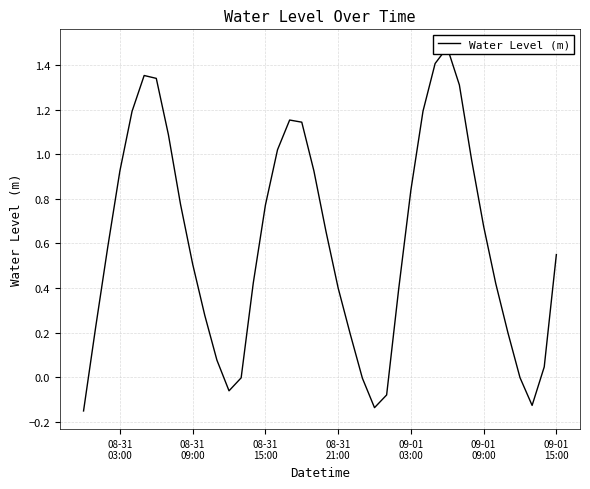

Count the number of categories in the chart.

40